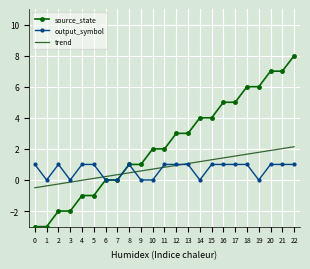

At which category is the sum across all series the highest?

22